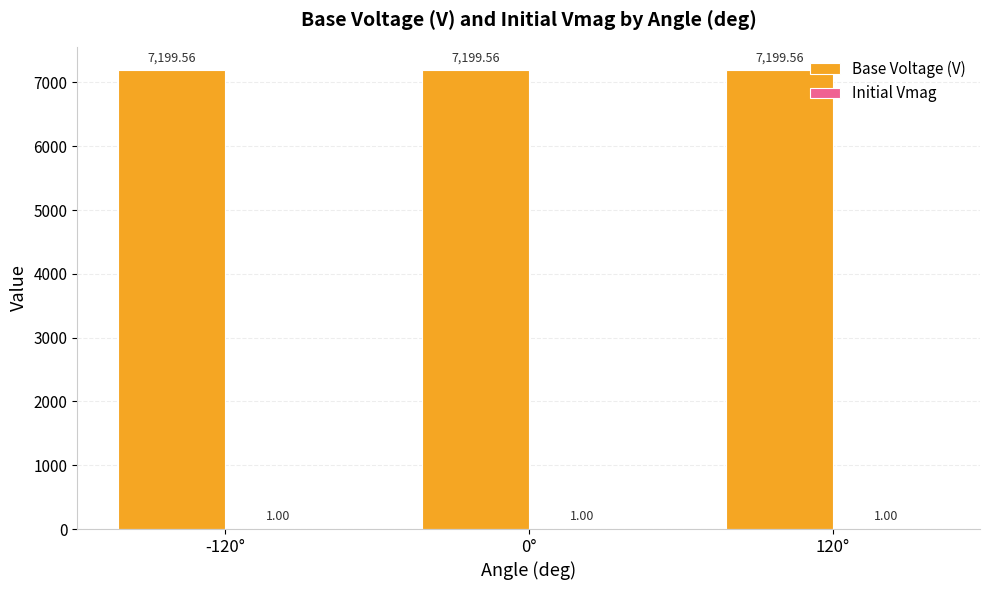

What is the total value across all series at 120°?

7200.6